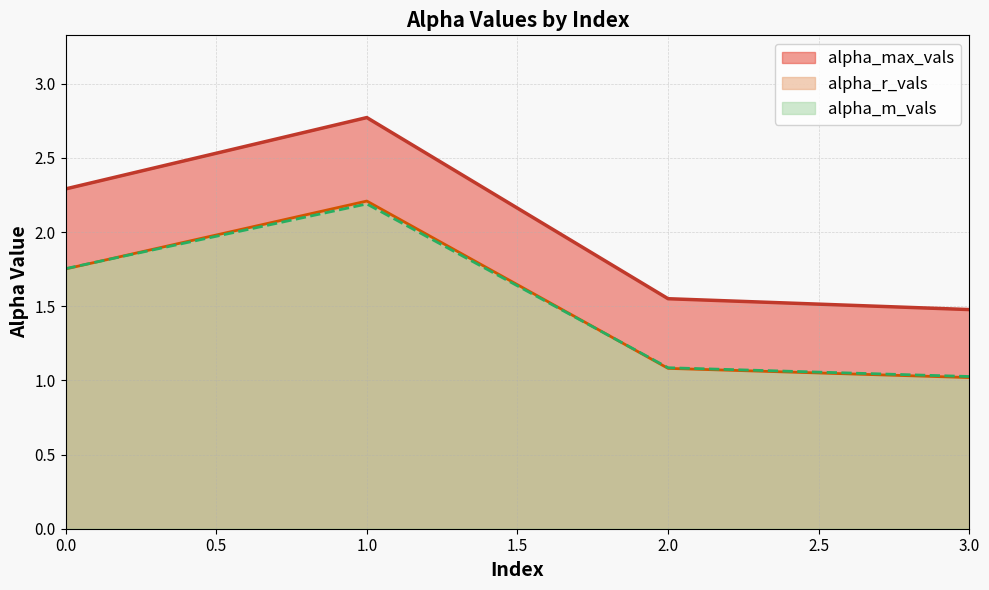

The alpha_m_vals series shows 0.5 at 2.0. True or false?

False